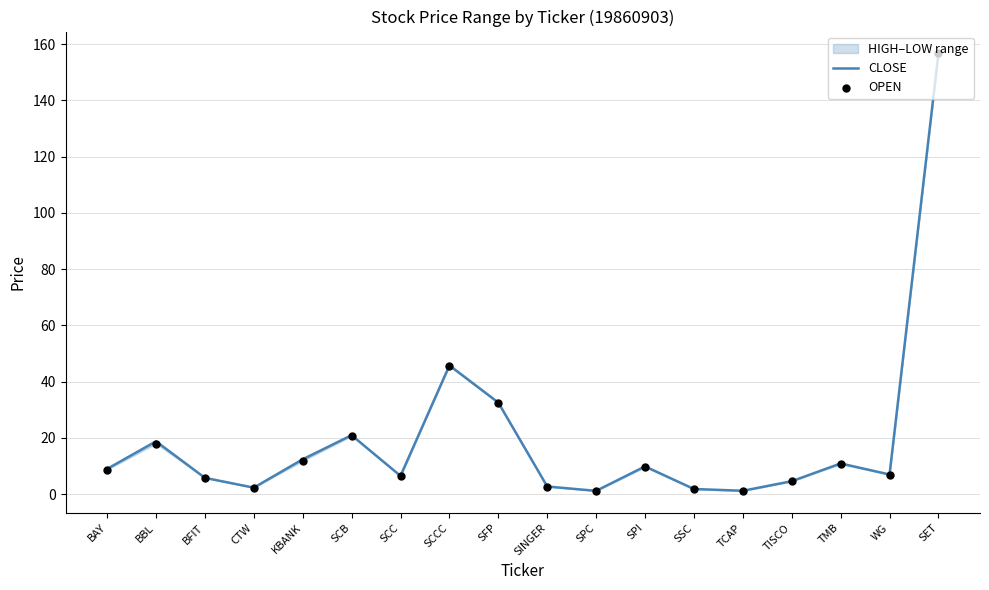

What is the total value across all series at TMB?

21.5